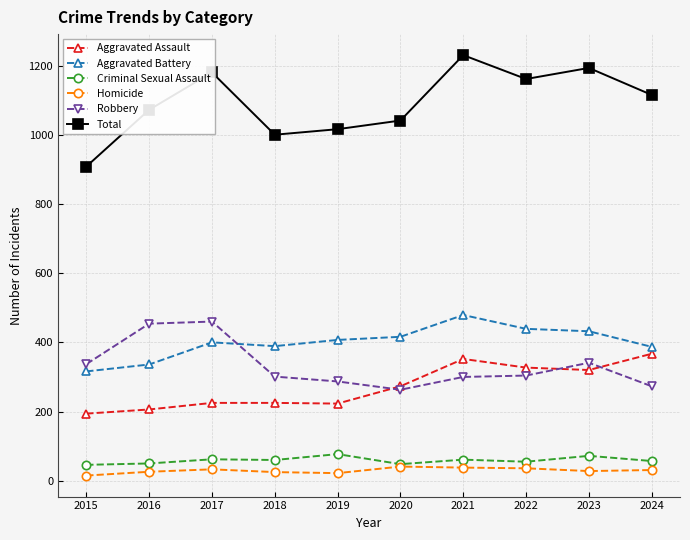

What is the lowest value of the Aggravated Assault series?

194